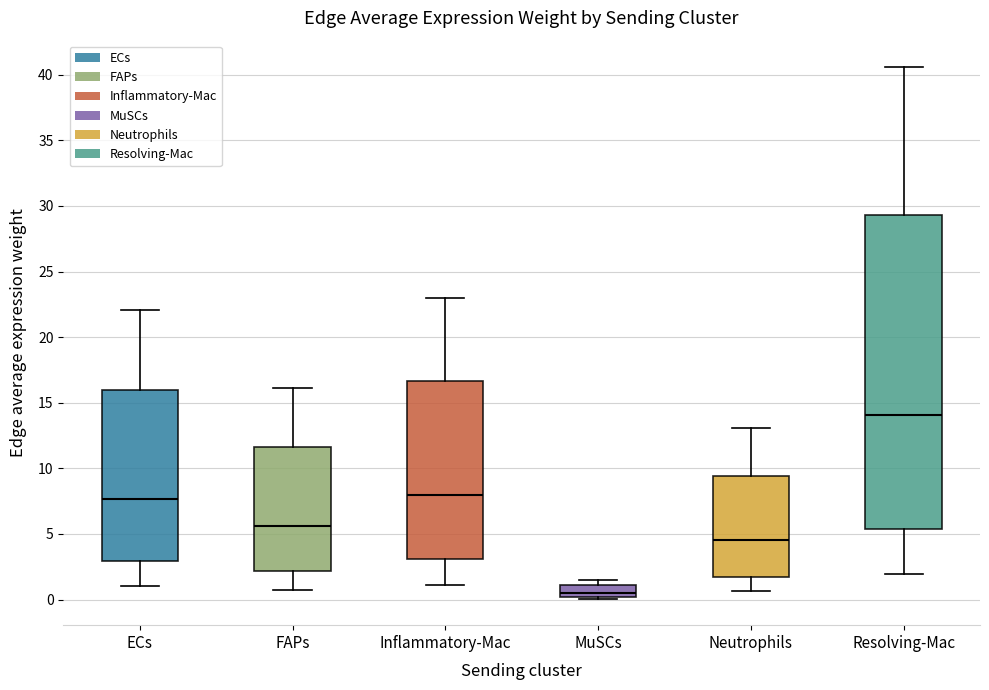

Reading left to right, read every box against the y-axis: the position of its median line, the range the box covers, and the ends of its whiskers. The values are not printed on the chart, so give them approximately, as read against the axis.

ECs: median 7.5, box 3.0 to 16.0, whiskers 1.0 to 22.0
FAPs: median 5.5, box 2.0 to 11.5, whiskers 1.0 to 16.0
Inflammatory-Mac: median 8.0, box 3.0 to 16.5, whiskers 1.0 to 23.0
MuSCs: median 0.5, box 0.0 to 1.0, whiskers 0.0 to 1.5
Neutrophils: median 4.5, box 1.5 to 9.5, whiskers 0.5 to 13.0
Resolving-Mac: median 14.0, box 5.5 to 29.5, whiskers 2.0 to 40.5